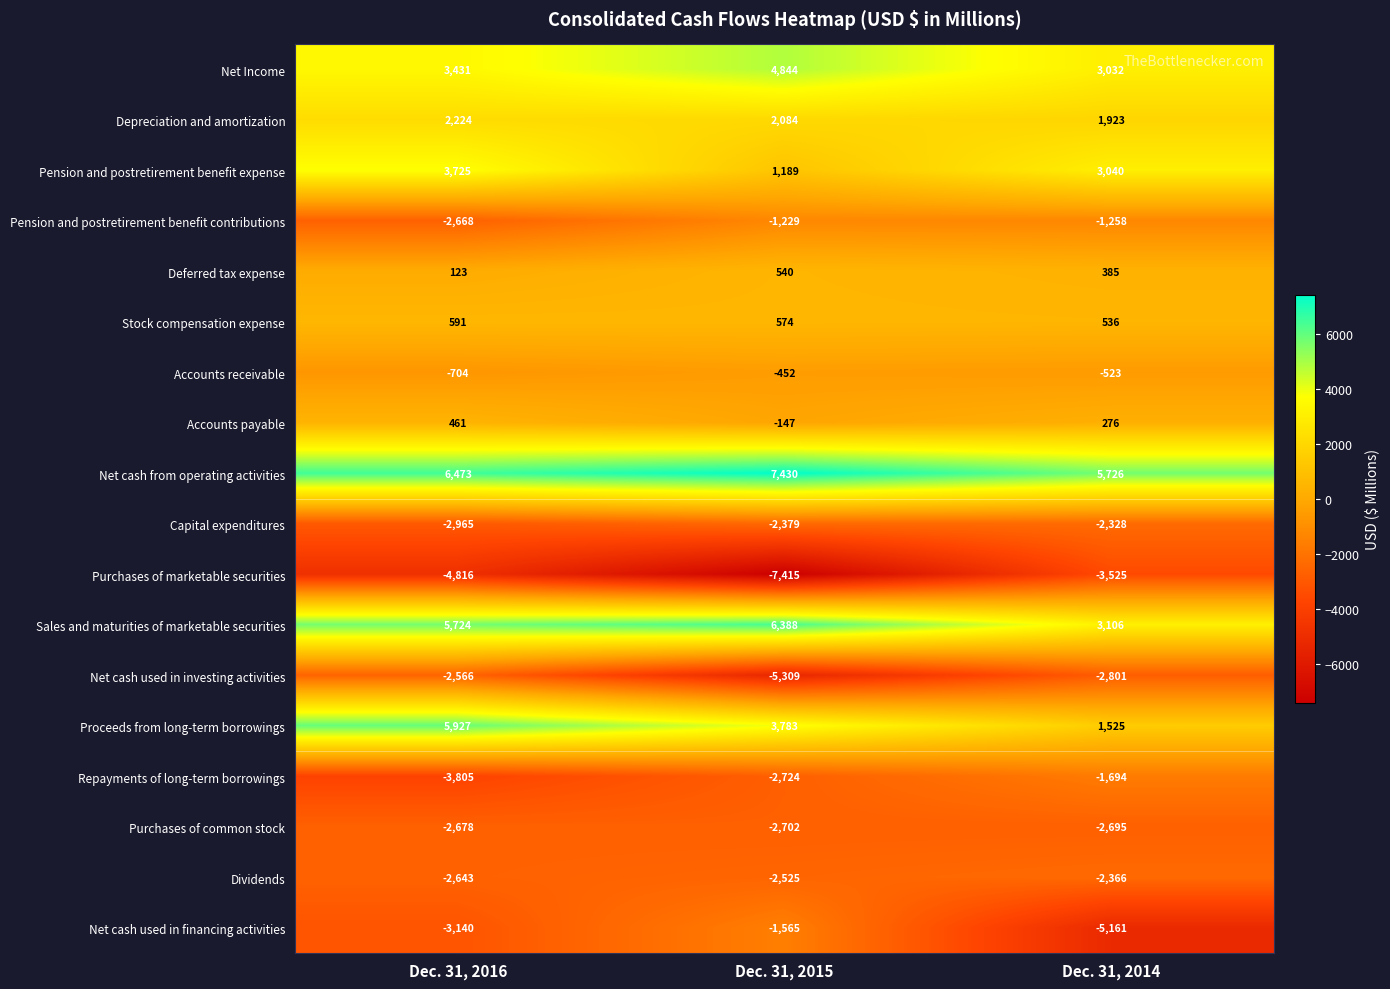

Read the Stock compensation expense value at Dec. 31, 2015.

574